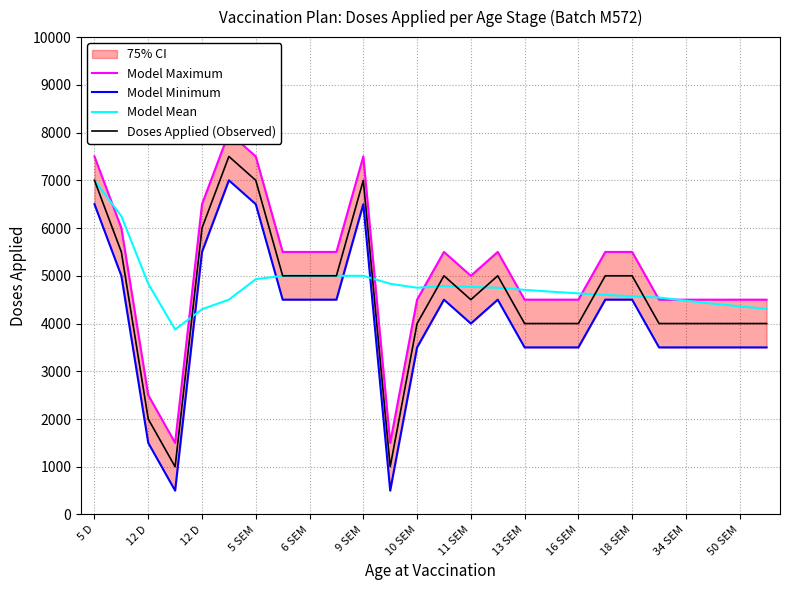

At how many categories does at least one series exceed 7771?

1